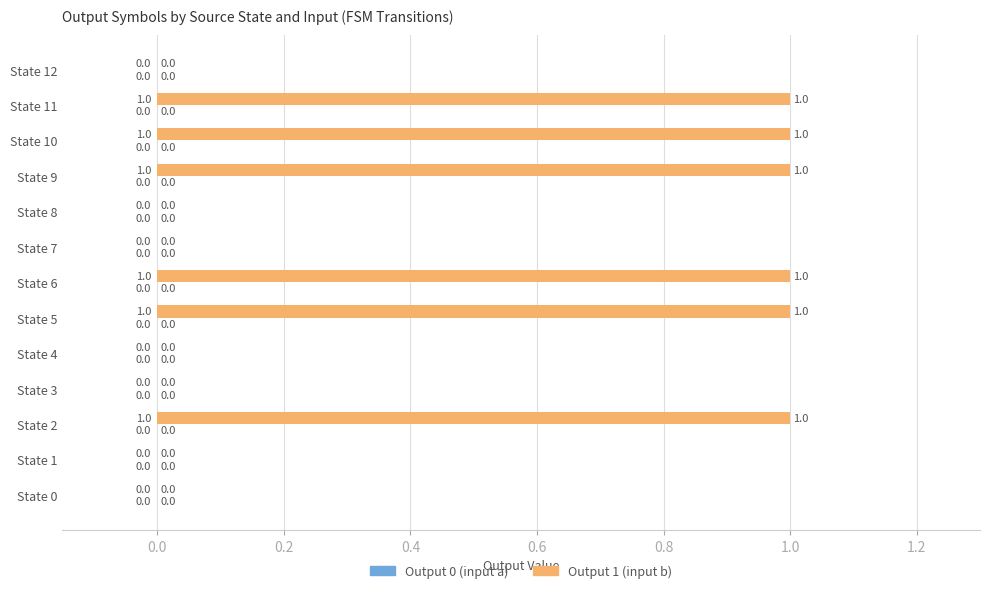

Reading bottom to top, transcribe all the data shown in this chart.

State 0=0	State 1=0	State 2=1	State 3=0	State 4=0	State 5=1	State 6=1	State 7=0	State 8=0	State 9=1	State 10=1	State 11=1	State 12=0